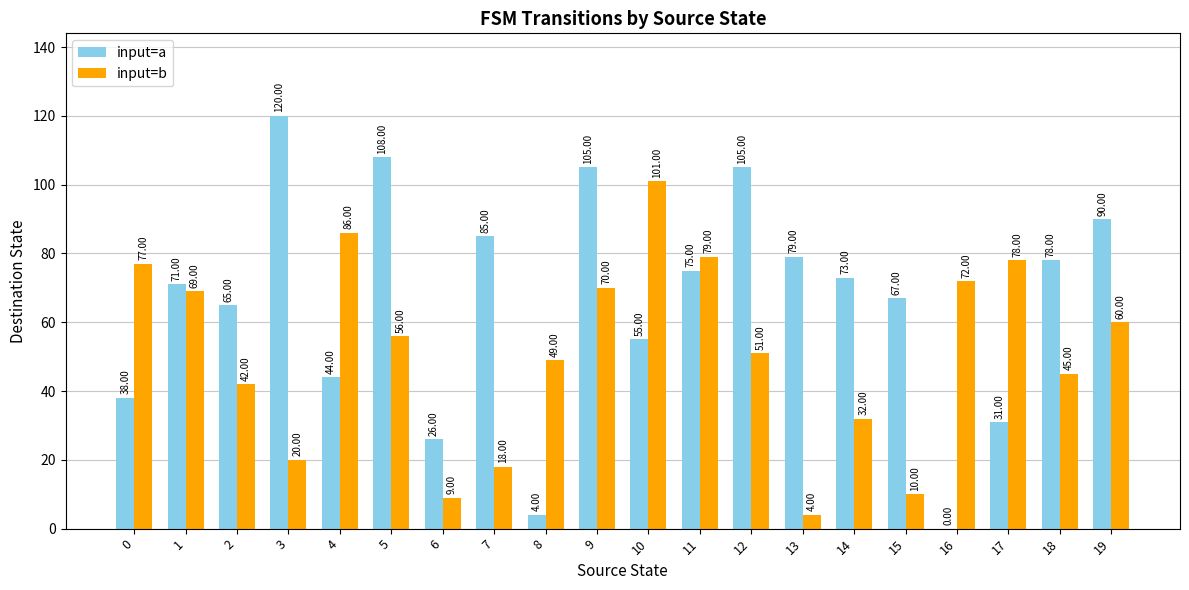

What is the sum of the input=a values at 16 and 6?

26